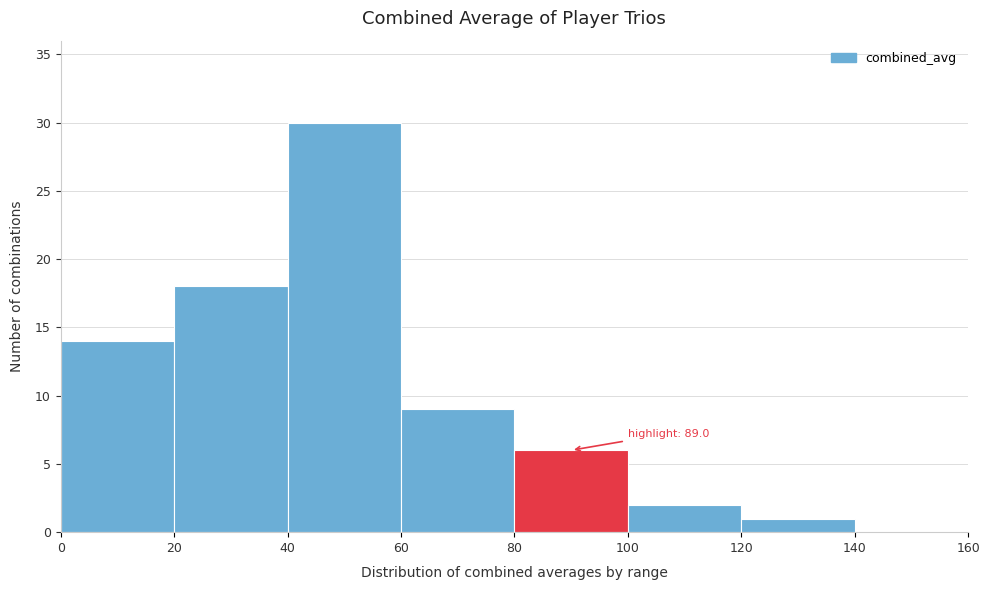

Over which range of the x-axis is the bar tallest?

40 to 60